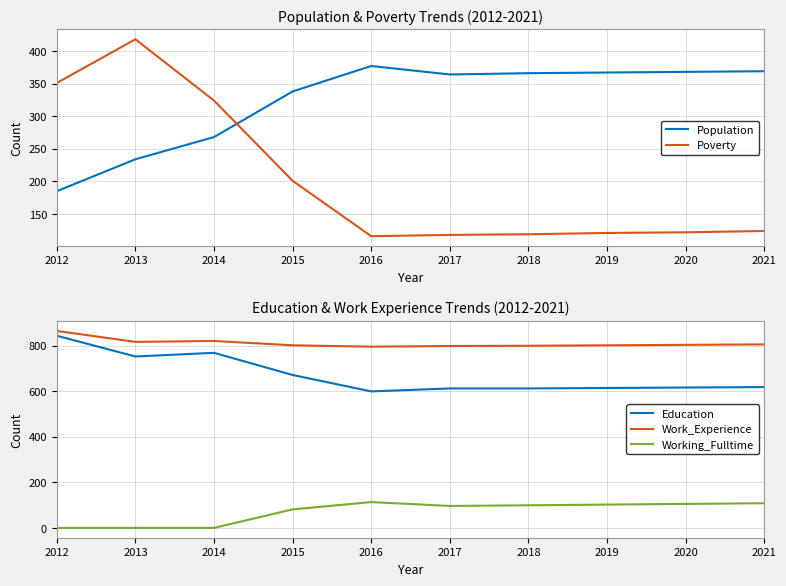

At 2017, list the series in order from smallest to largest.

Working_Fulltime, Poverty, Population, Education, Work_Experience